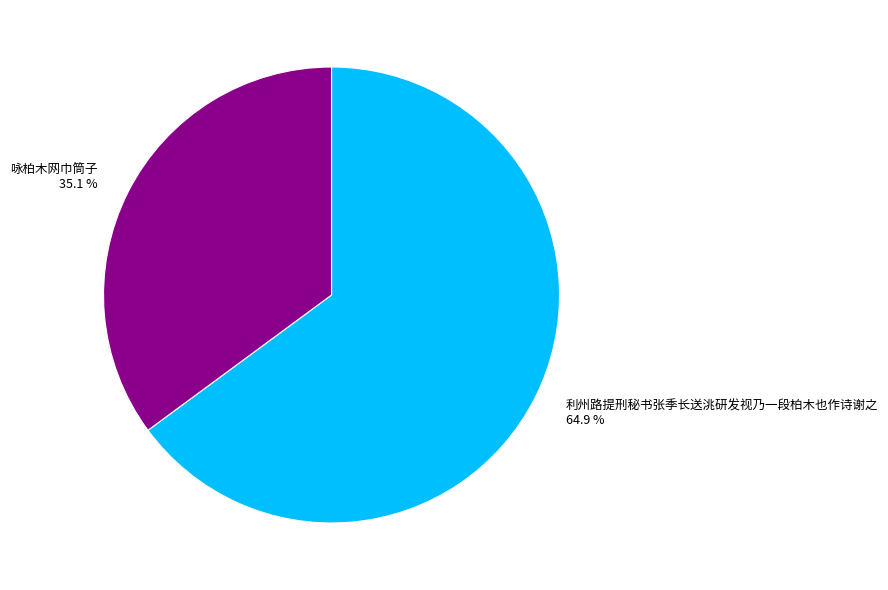

To the nearest percent, what is the combined percentage of 咏柏木网巾筒子 and 利州路提刑秘书张季长送洮研发视乃一段柏木也作诗谢之?

100%